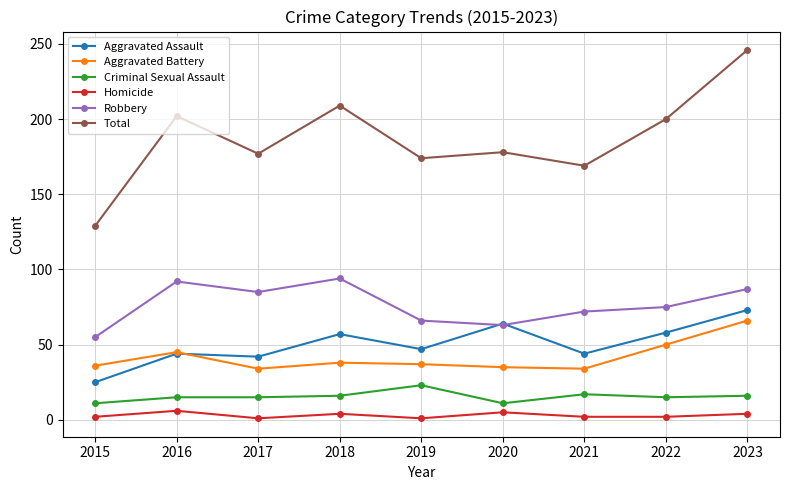

Which series has the widest spread of values?

Total